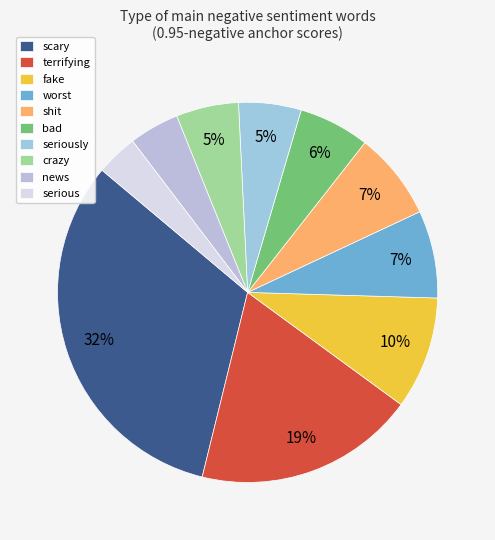

What is the ratio of the value at serious to the value at scary?

0.1